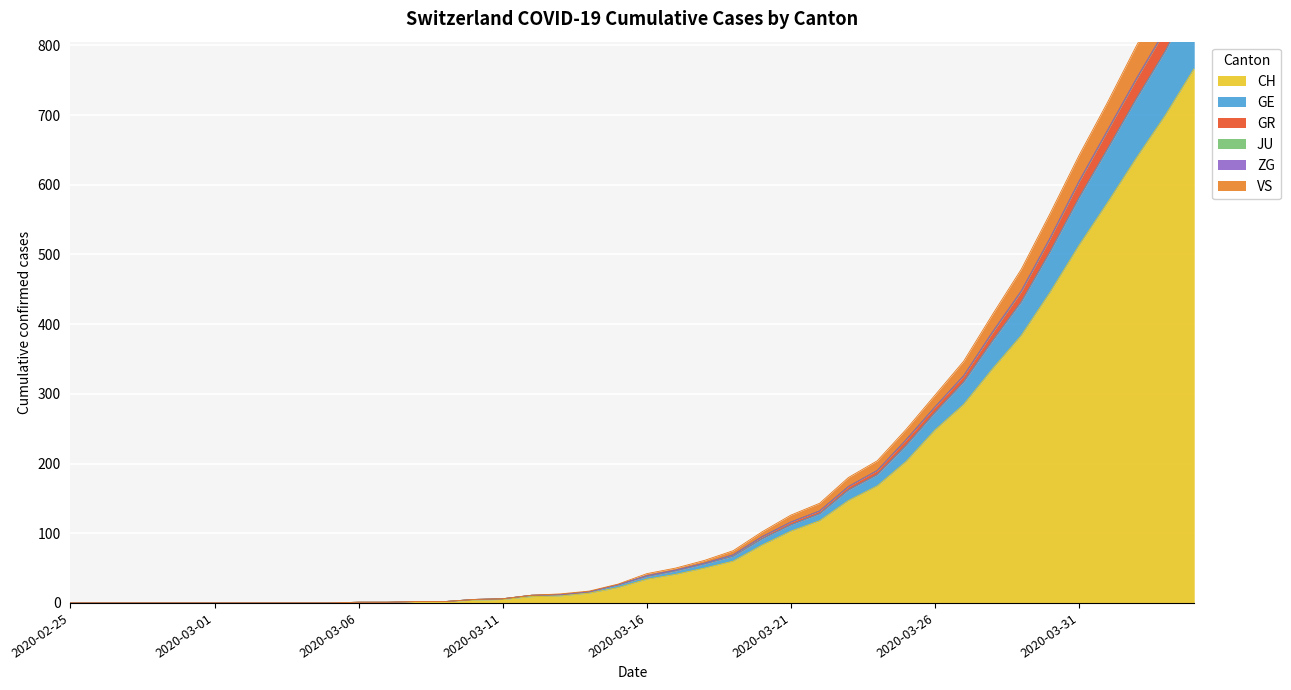

True or false: VS and GR intersect in this chart.

False